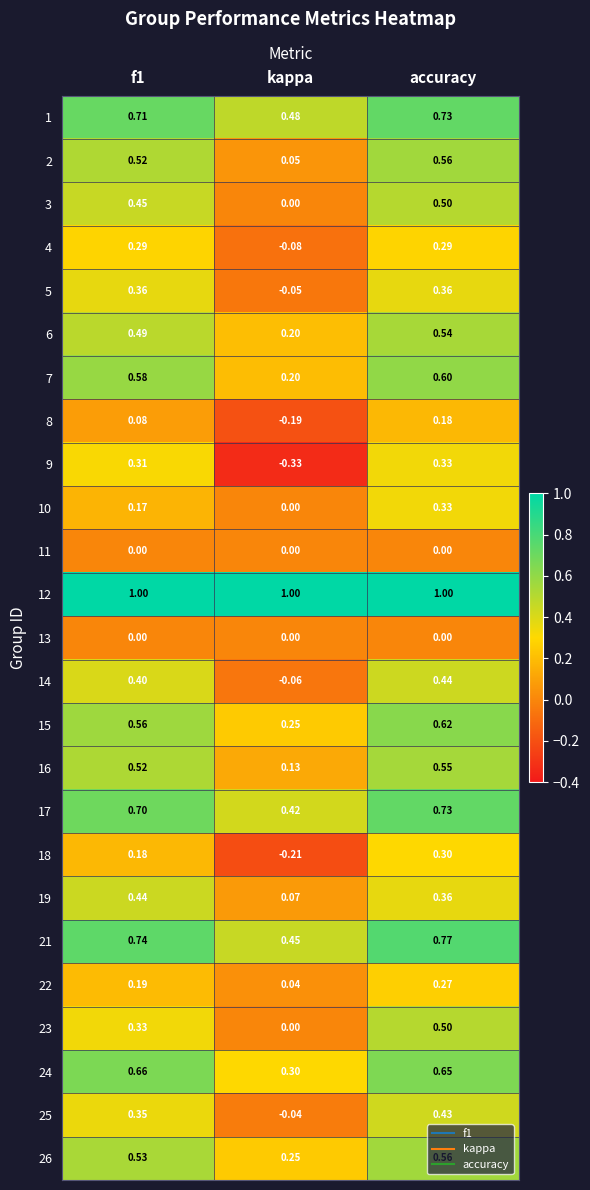

What is the spread (max minus min) of values at accuracy?

1.0